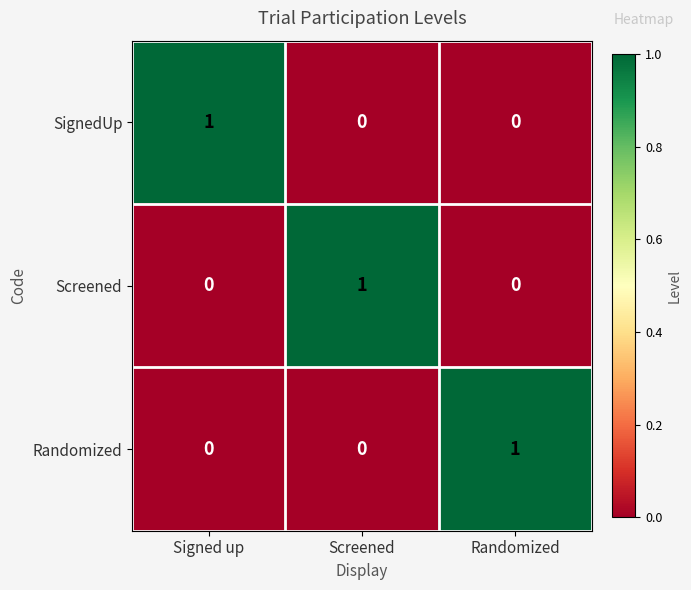

At how many categories does at least one series exceed 0?

3